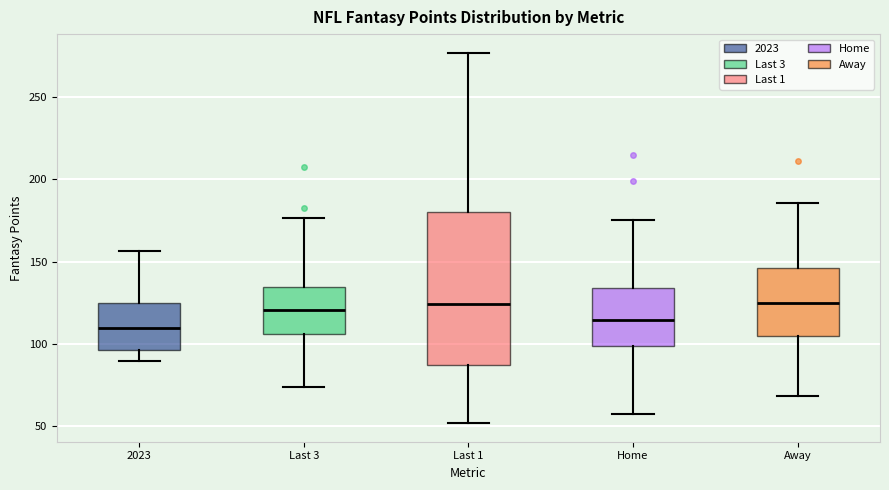

Reading left to right, transcribe this box plot: for each box, give where its median line is, the range the box spans, and where its two whiskers end, as read against the y-axis. The values are not printed on the chart, so give them approximately, as read against the axis.

2023: median 110, box 95 to 125, whiskers 90 to 155
Last 3: median 120, box 105 to 135, whiskers 75 to 175
Last 1: median 125, box 85 to 180, whiskers 50 to 275
Home: median 115, box 100 to 135, whiskers 55 to 175
Away: median 125, box 105 to 145, whiskers 70 to 185